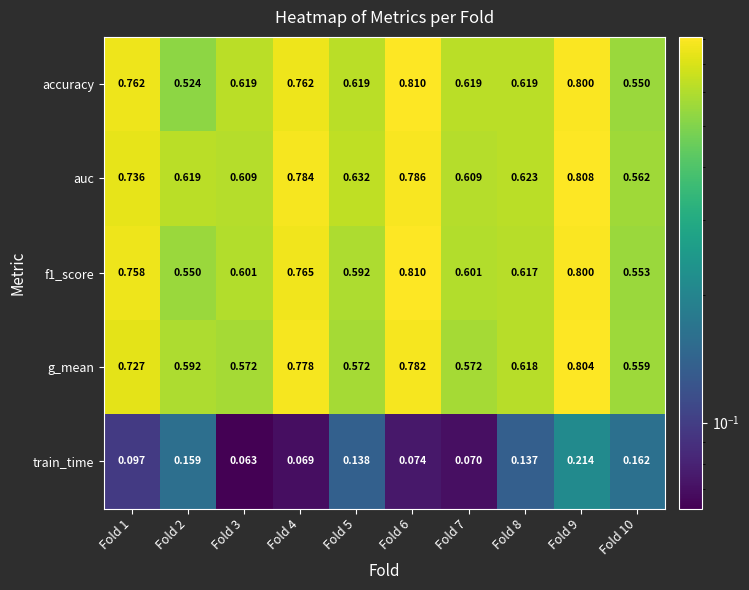

Which series has the largest total across all categories?

auc